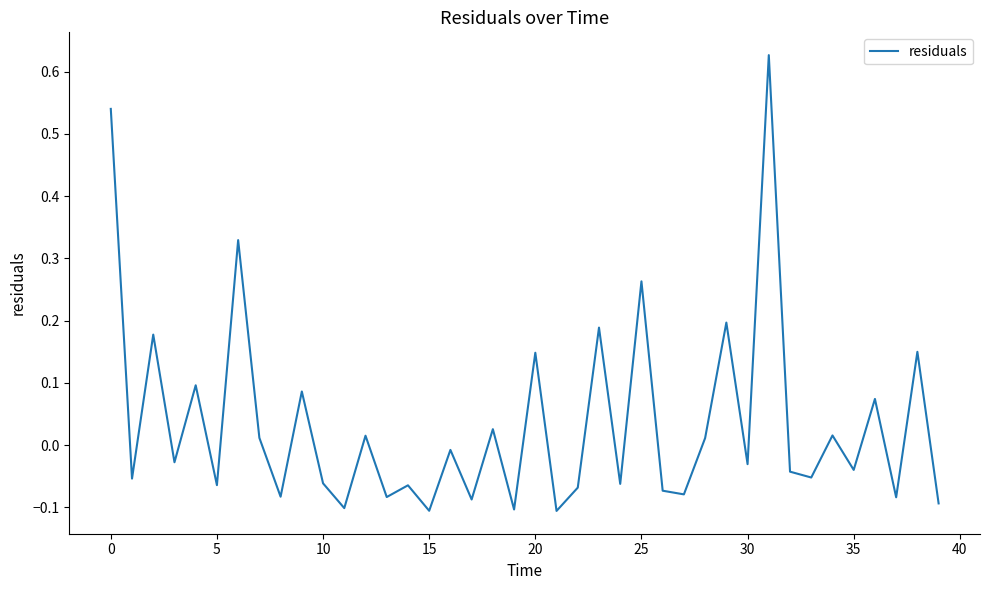

How many series are shown in this chart?

1